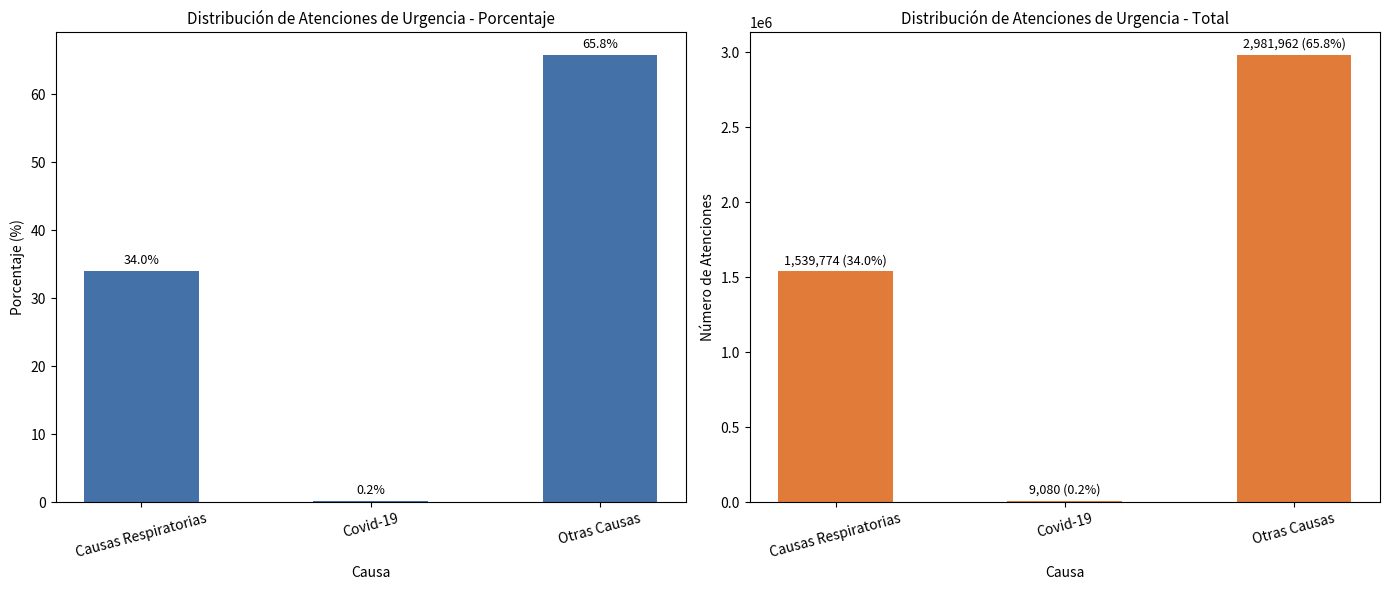

At which label does Porcentaje reach its minimum?

Covid-19